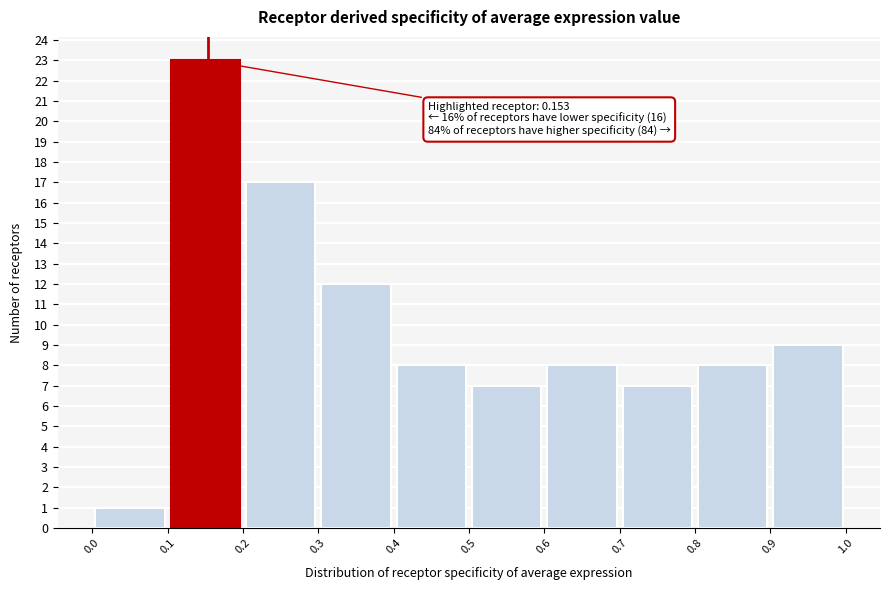

Over which range of the x-axis is the bar tallest?

0.1 to 0.2